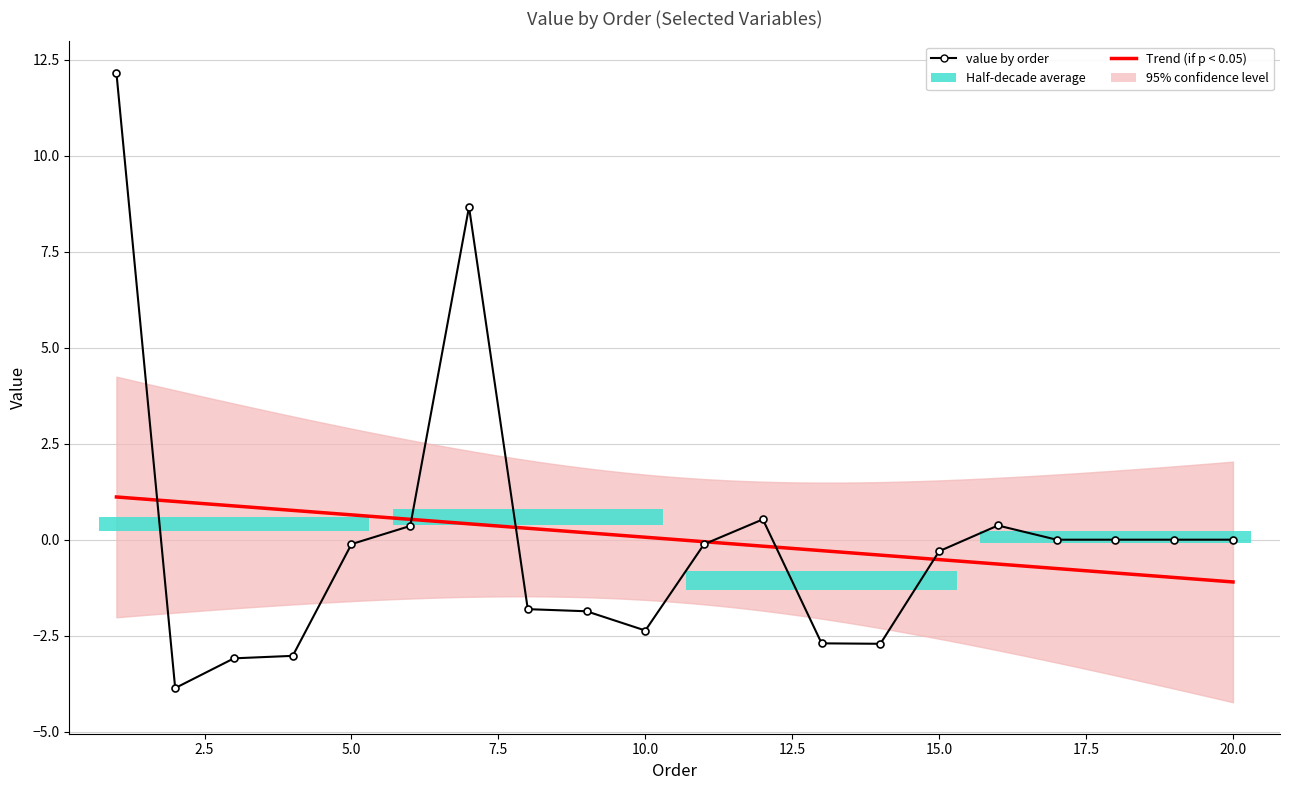

Rank the categories by value from highest to lowest.

1, 7, 12, 16, 6, 19, 20, 18, 17, 5, 11, 15, 8, 9, 10, 13, 14, 4, 3, 2